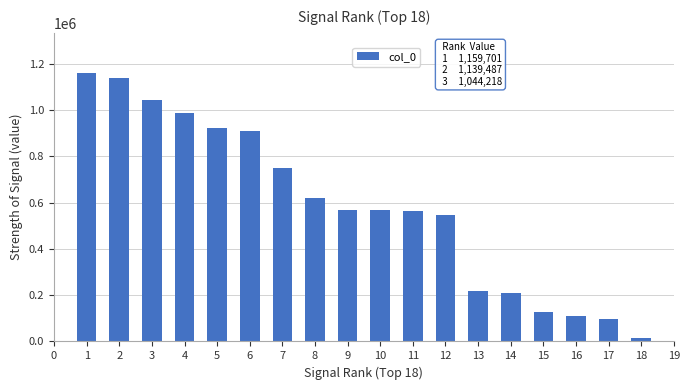

Read the value at 13.

216820